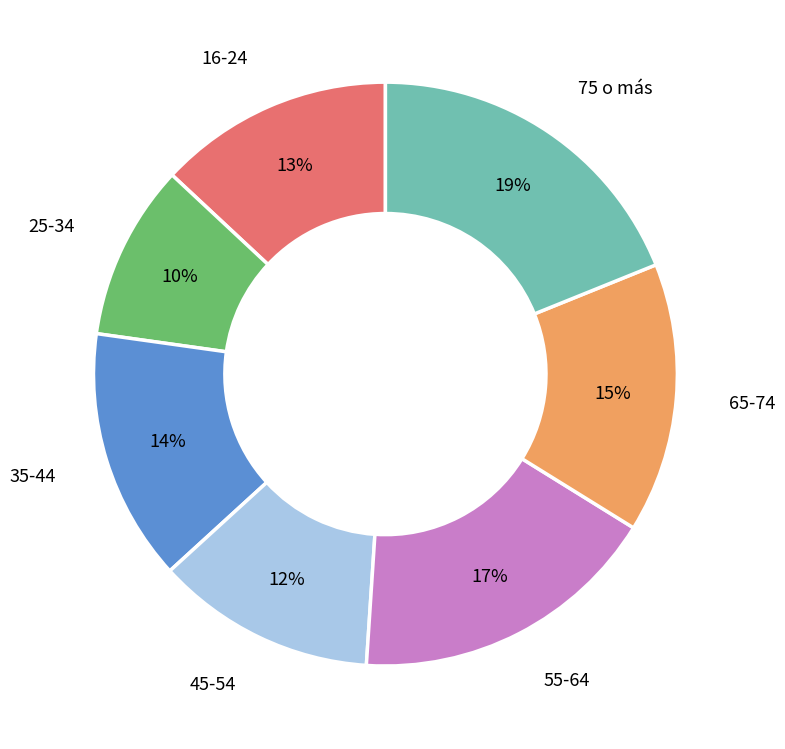

To the nearest percent, what percentage of the pie is 75 o más?

19%